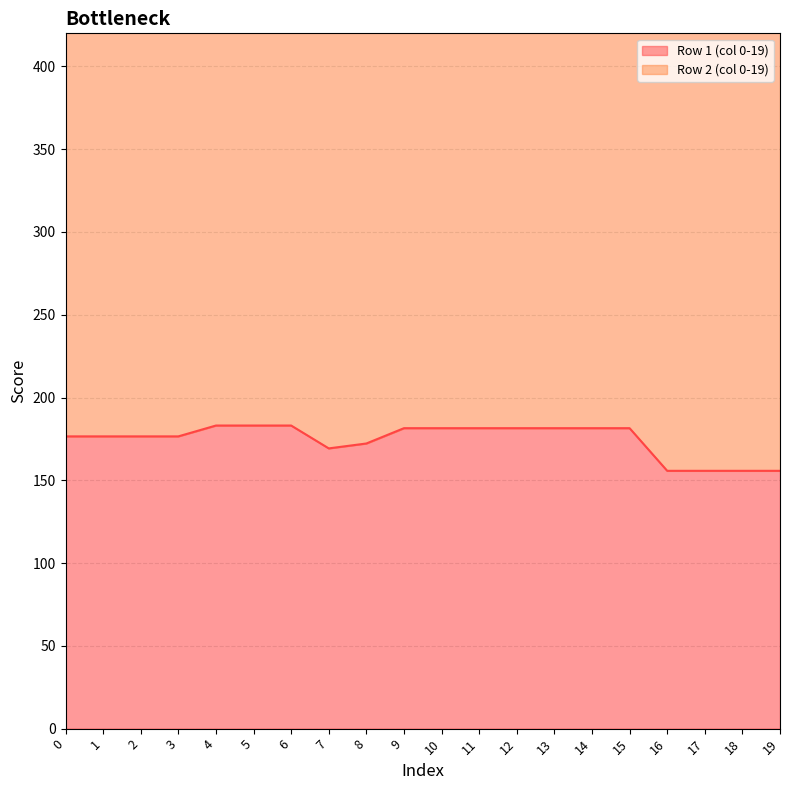

Read the value at 13.

181.5